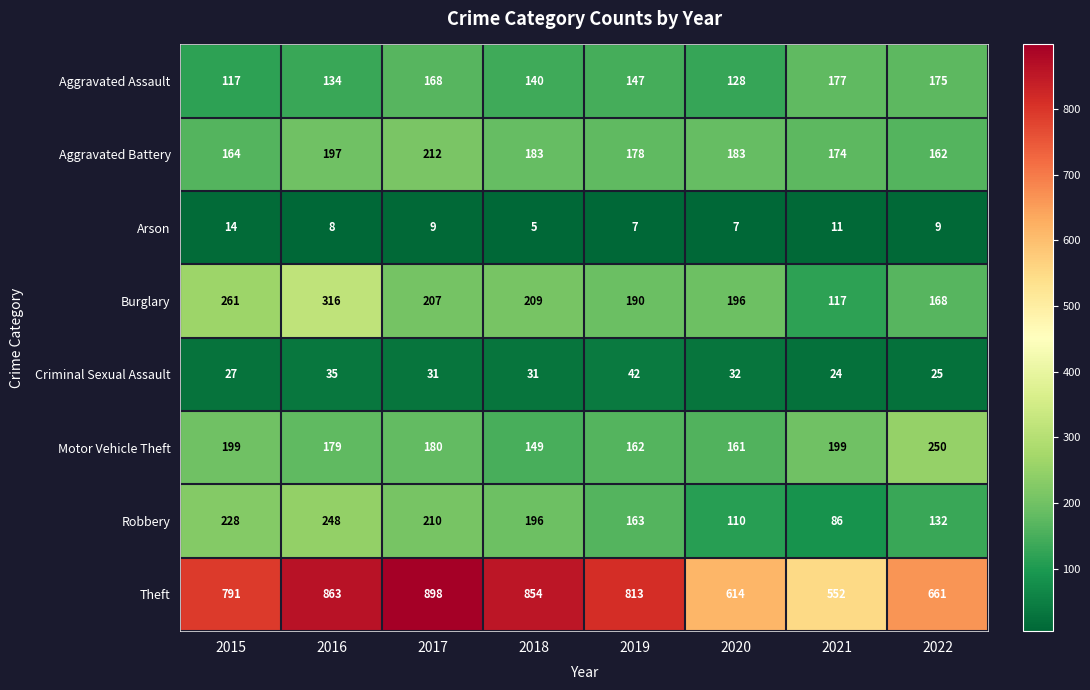

At which category is the sum across all series the highest?

2016